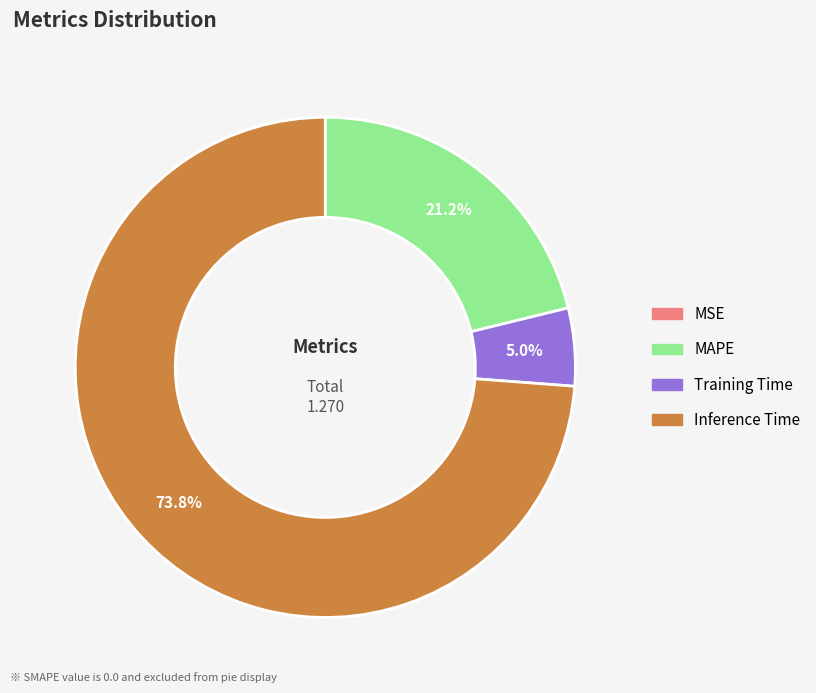

Is there any slice that represents more than half of the pie?

Yes